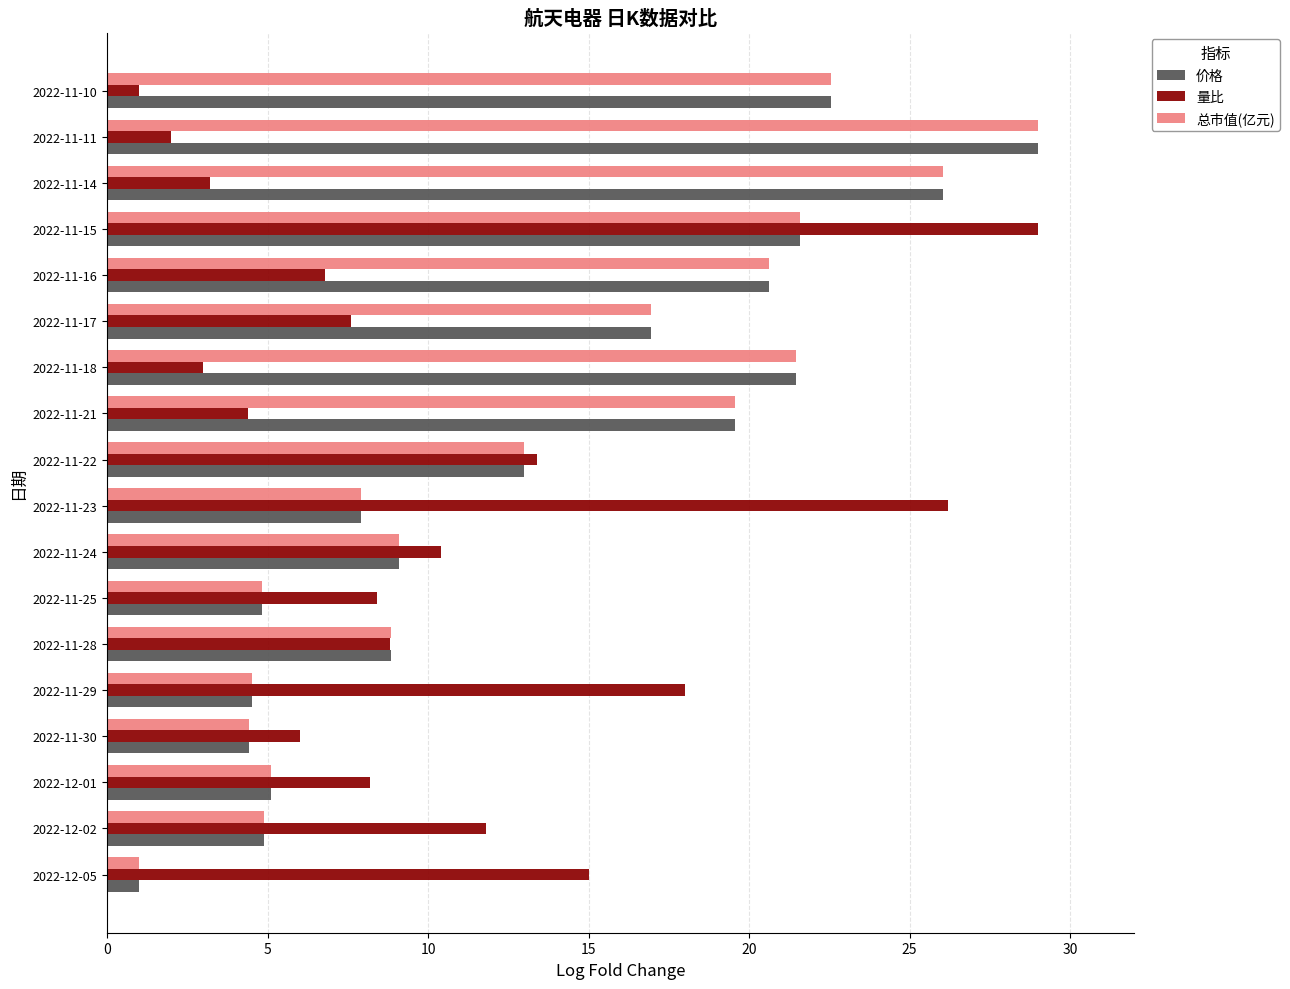

What is the highest value of the 价格 series?

29.0